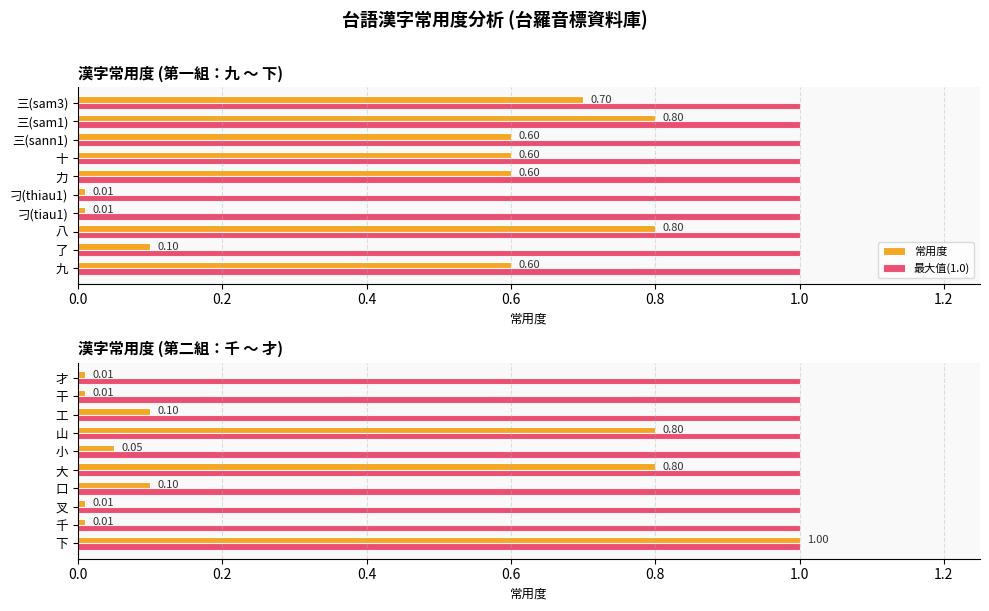

Count the number of categories in the chart.

10